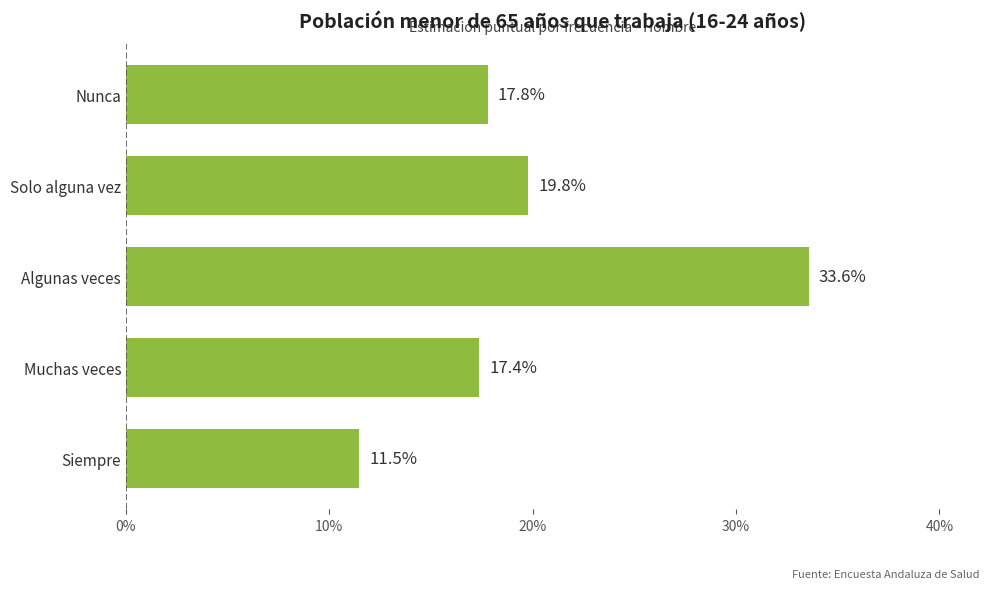

Does the chart contain any negative values?

No